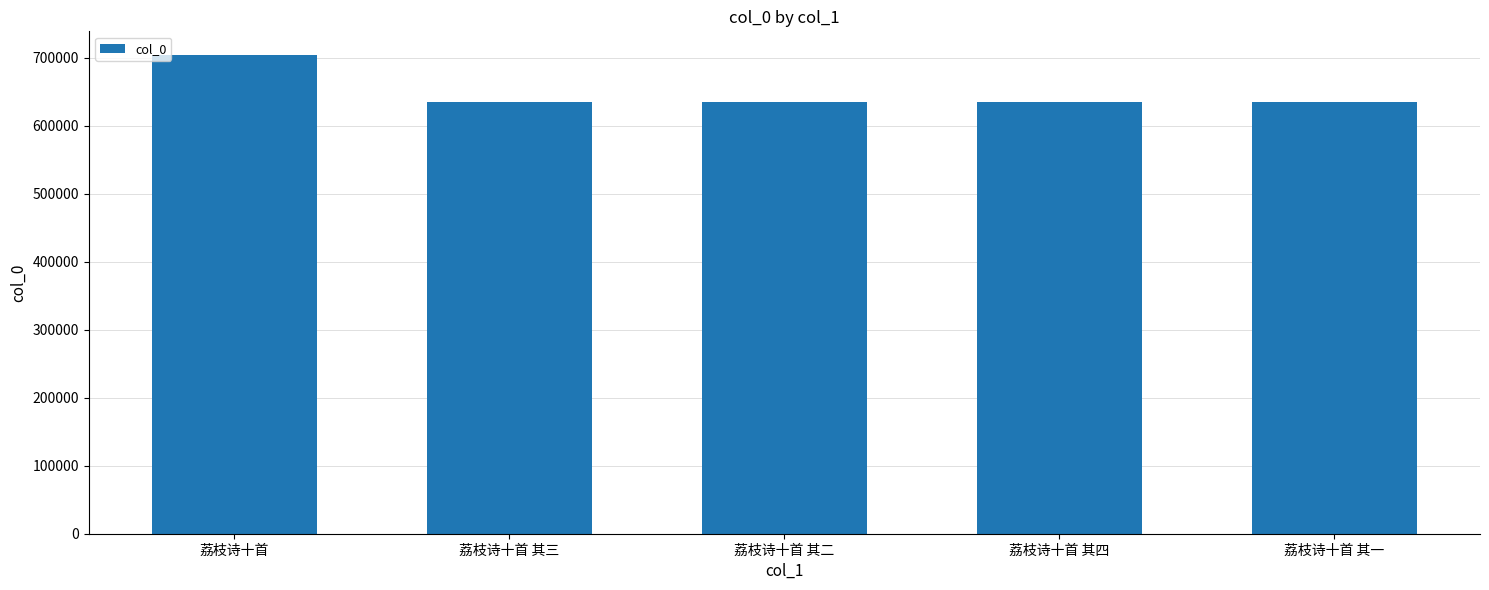

What is the maximum value shown in the chart?

703411